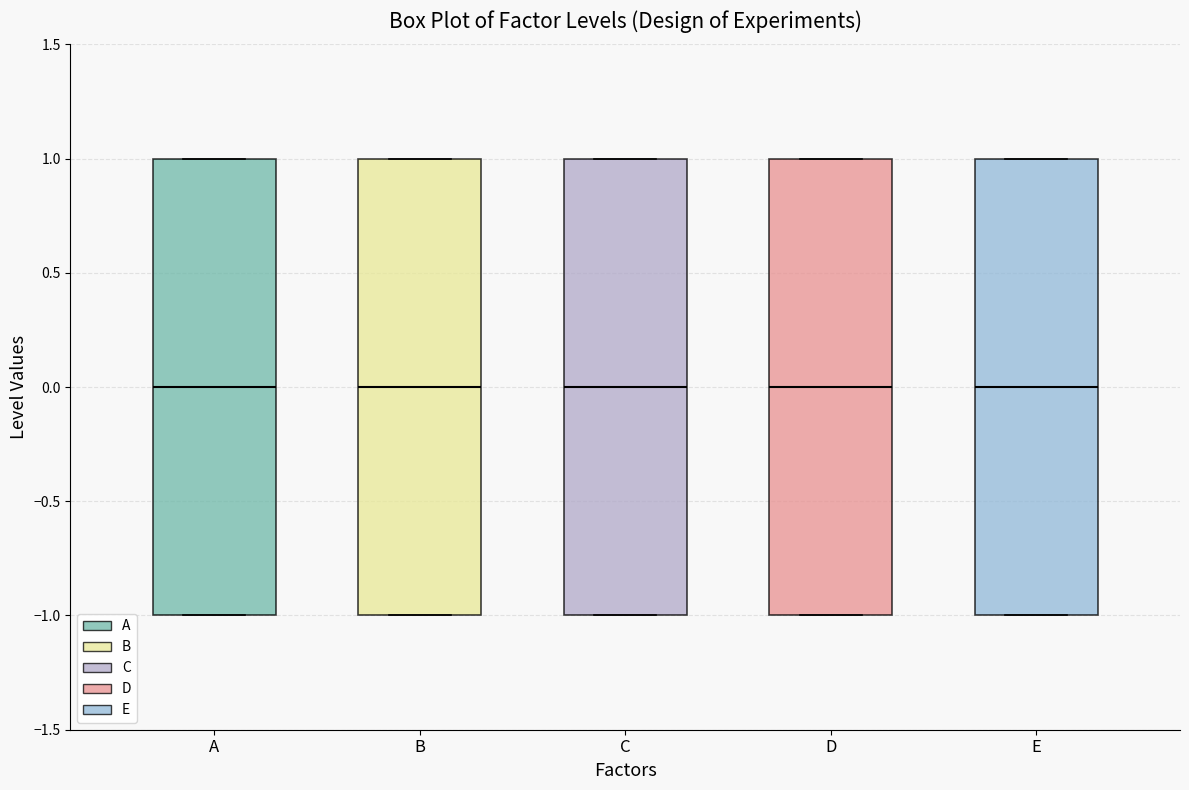

Reading left to right, transcribe this box plot: for each box, give where its median line is, the range the box spans, and where its two whiskers end, as read against the y-axis. The values are not printed on the chart, so give them approximately, as read against the axis.

A: median 0, box -1 to 1, whiskers -1 to 1
B: median 0, box -1 to 1, whiskers -1 to 1
C: median 0, box -1 to 1, whiskers -1 to 1
D: median 0, box -1 to 1, whiskers -1 to 1
E: median 0, box -1 to 1, whiskers -1 to 1